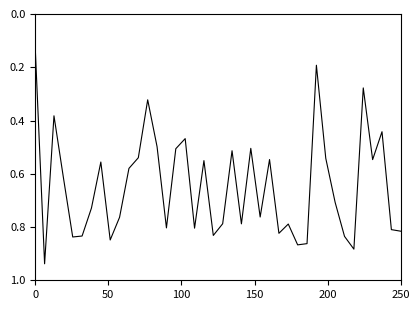

What is the value of the 36th point from the left?

0.3